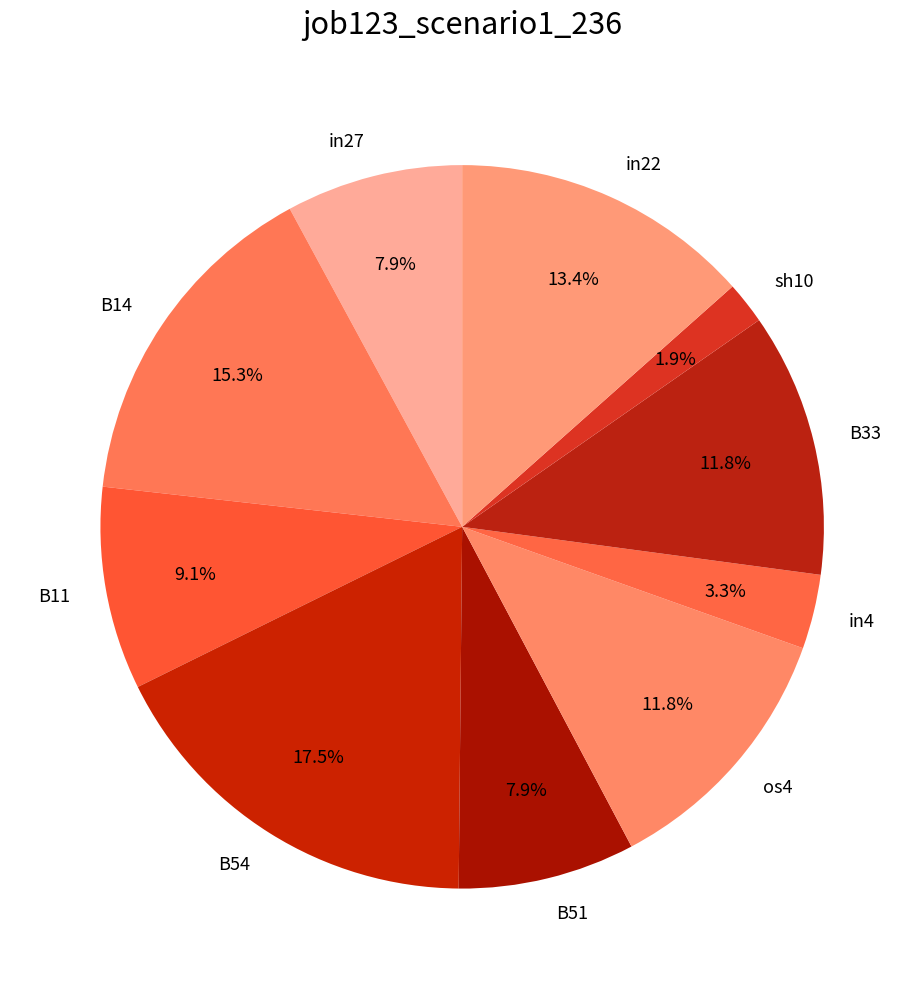

What is the smallest slice in the pie chart?

sh10